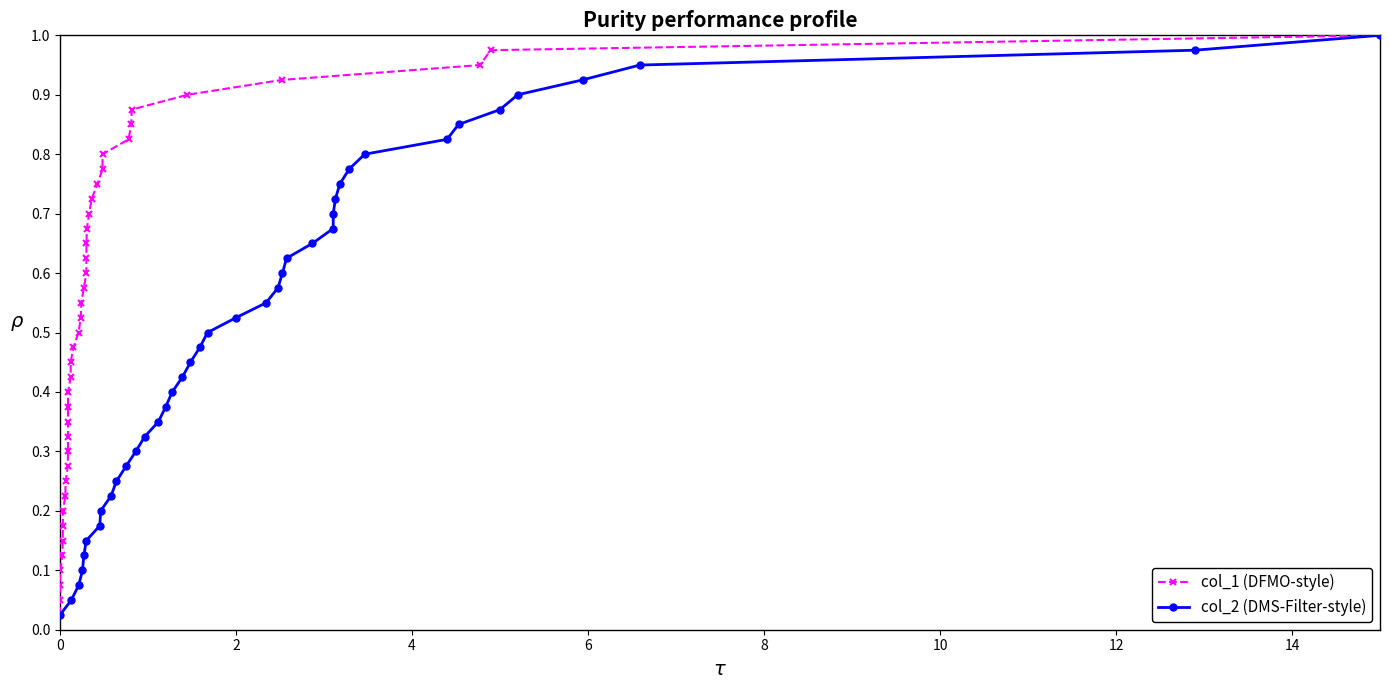

True or false: col_2 (DMS-Filter-style) and col_1 (DFMO-style) cross at least once.

False